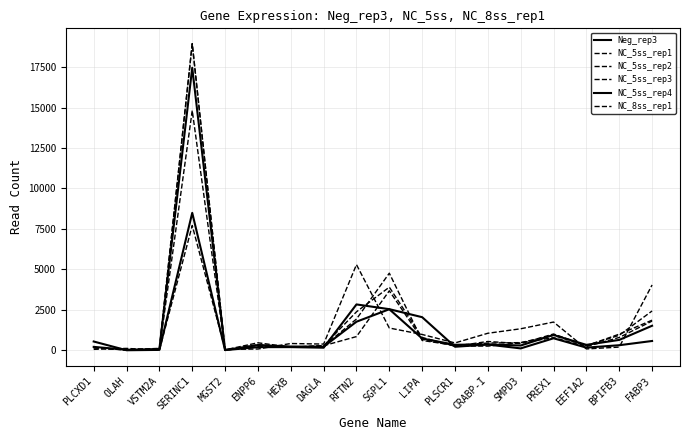

True or false: NC_8ss_rep1 and NC_5ss_rep1 cross at least once.

True